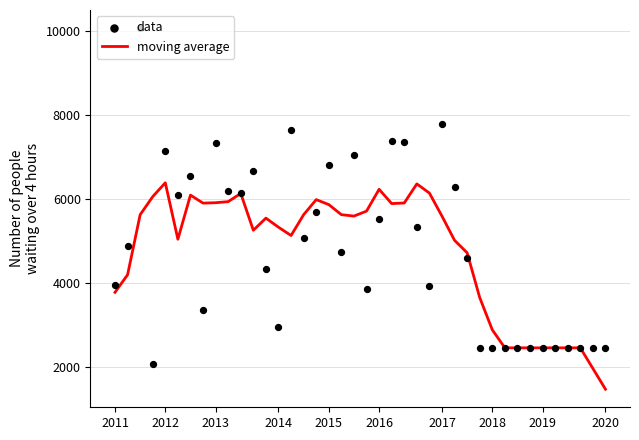

Which series has the widest spread of Y values?

data